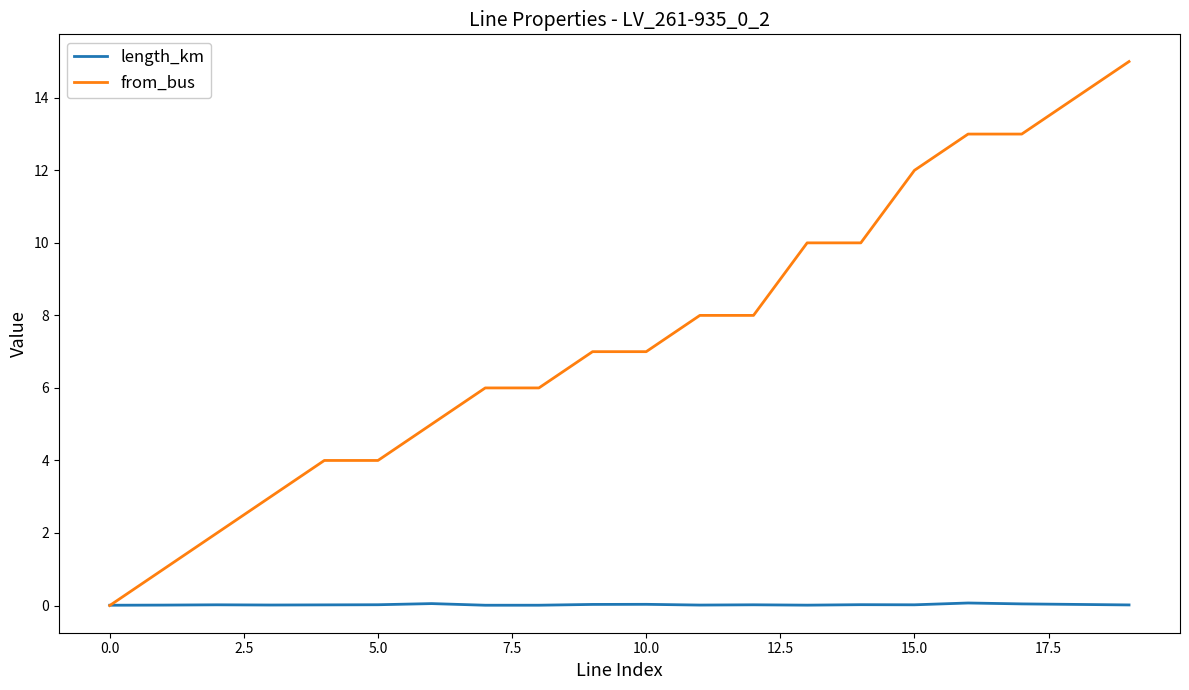

Which series has the largest total across all categories?

from_bus